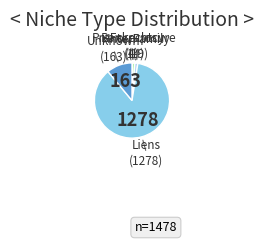

Is there a majority slice in this chart?

Yes